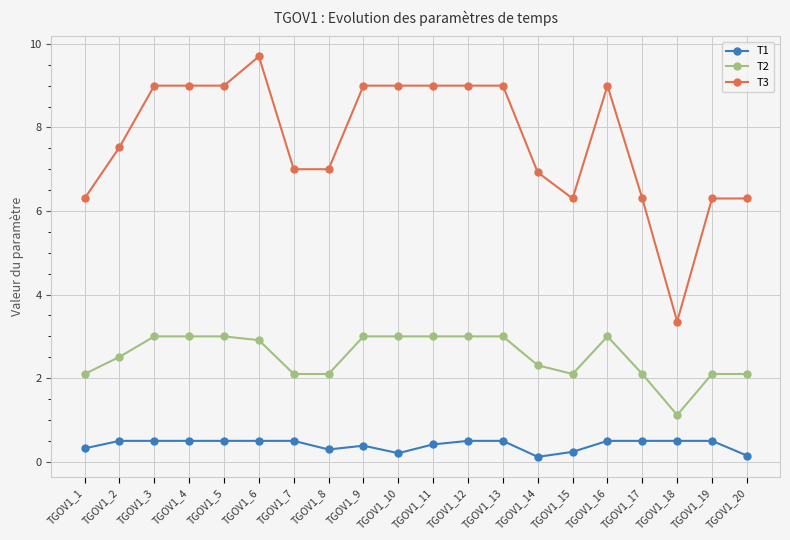

What is the value of the T2 point at the 16th from the left?

3.0